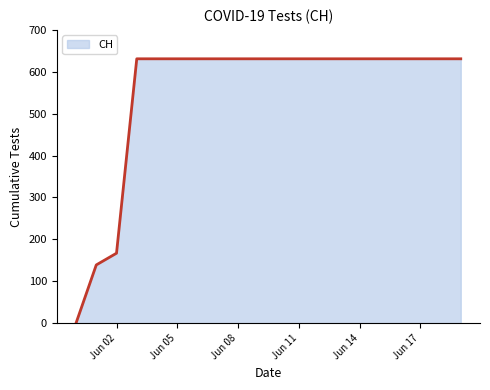

What is the maximum value shown in the chart?

631